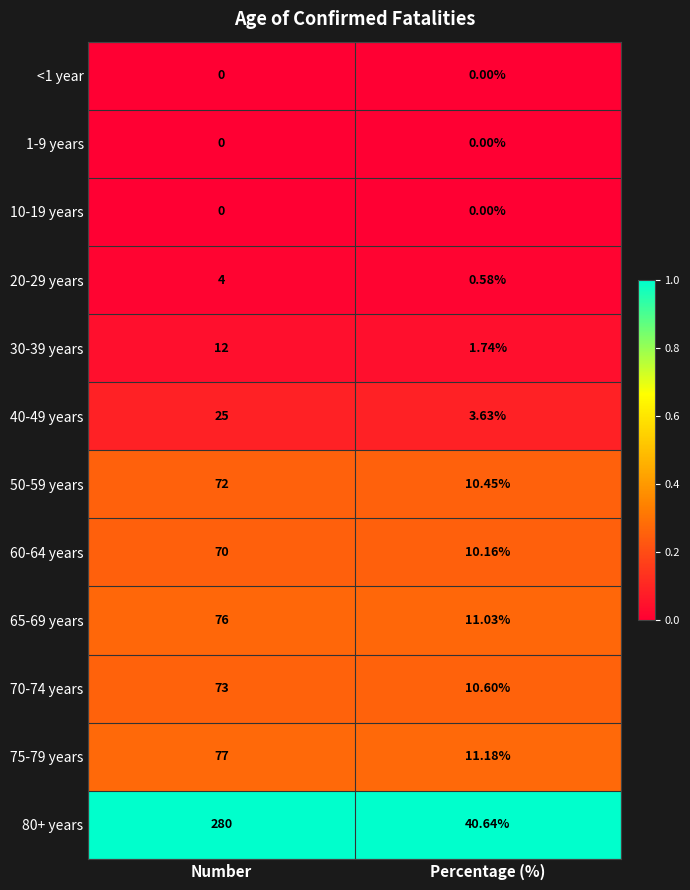

What is the spread (max minus min) of values at Percentage (%)?

40.6